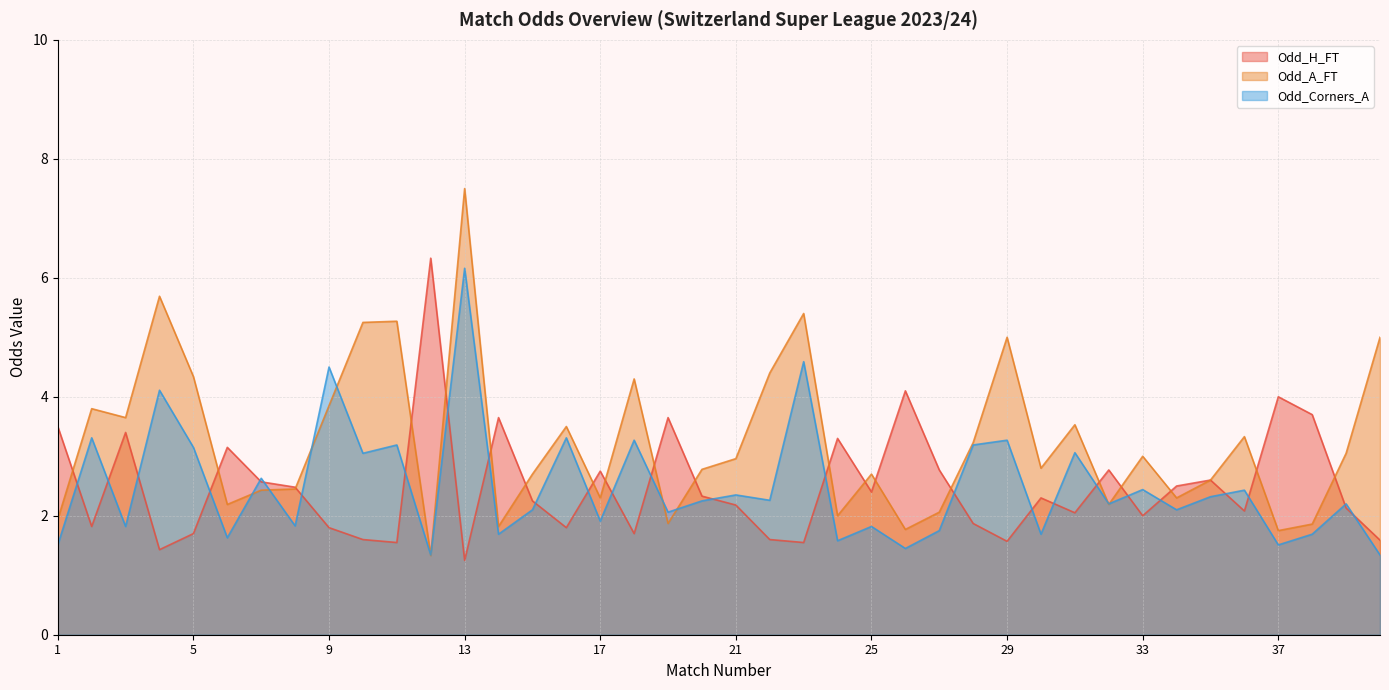

Does the chart have visible grid lines?

Yes